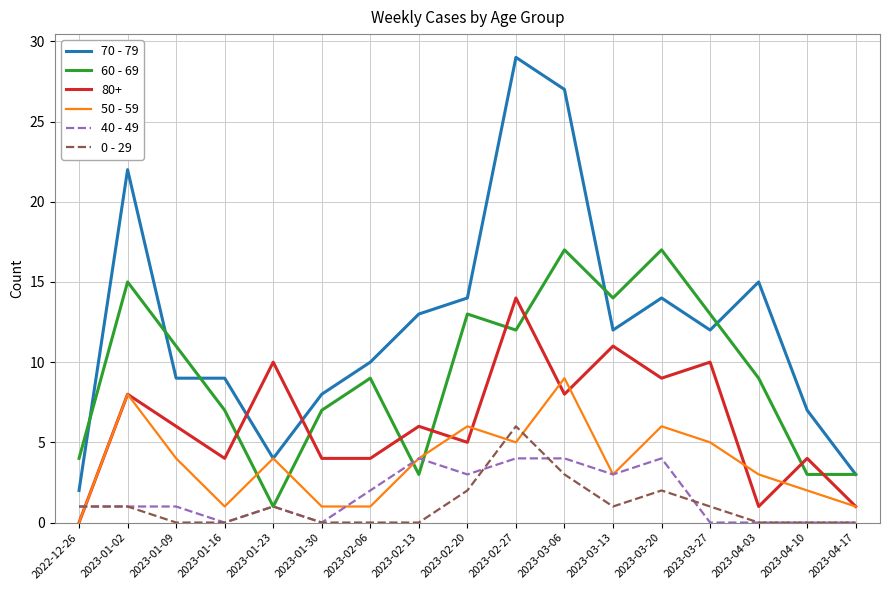

What is the total value across all series at 2022-12-26?

8